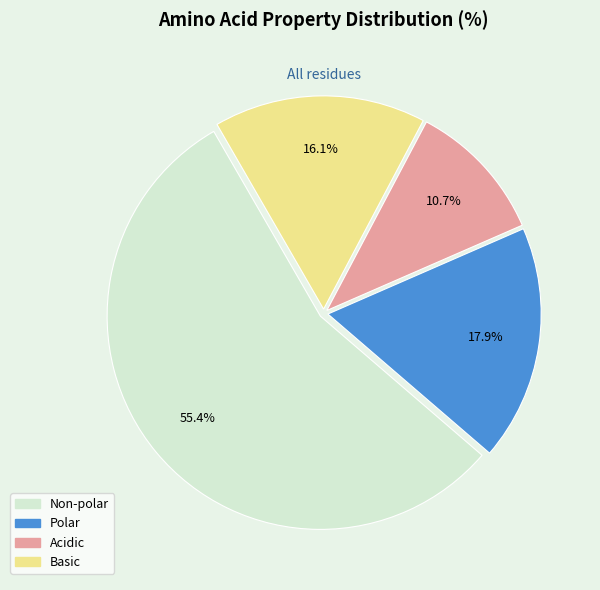

Is there any slice that represents more than half of the pie?

Yes